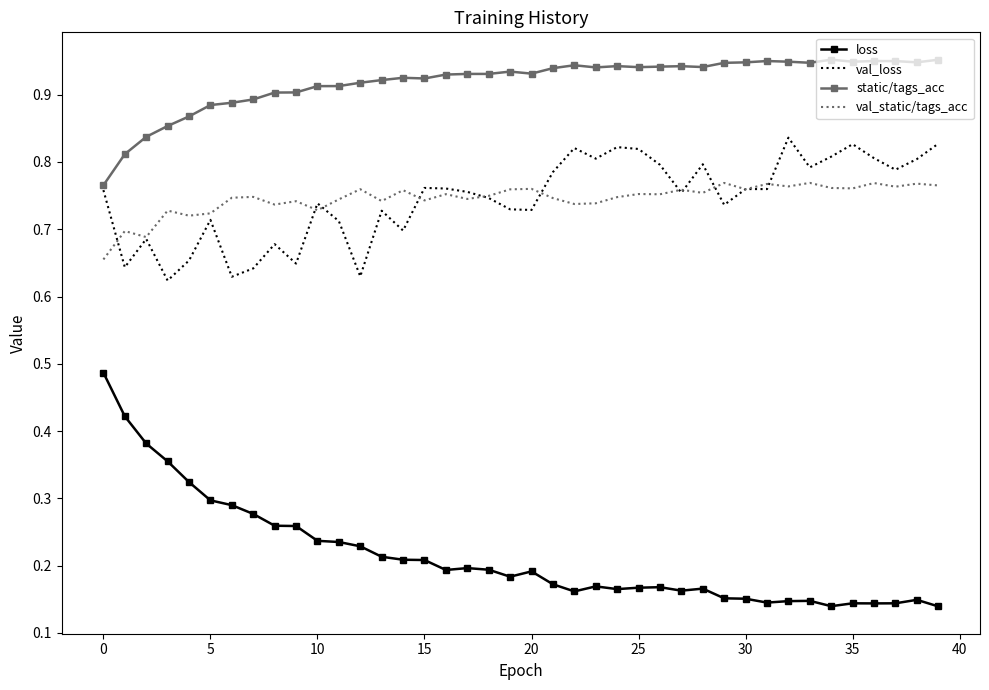

How many series are shown in this chart?

4